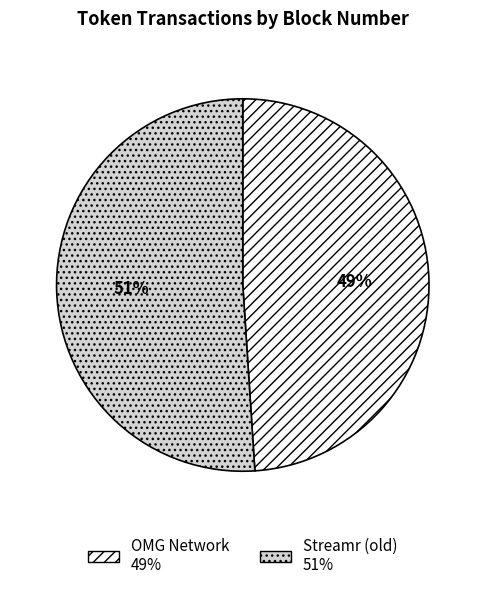

Do Streamr (old) and OMG Network together represent more than half of the pie?

Yes